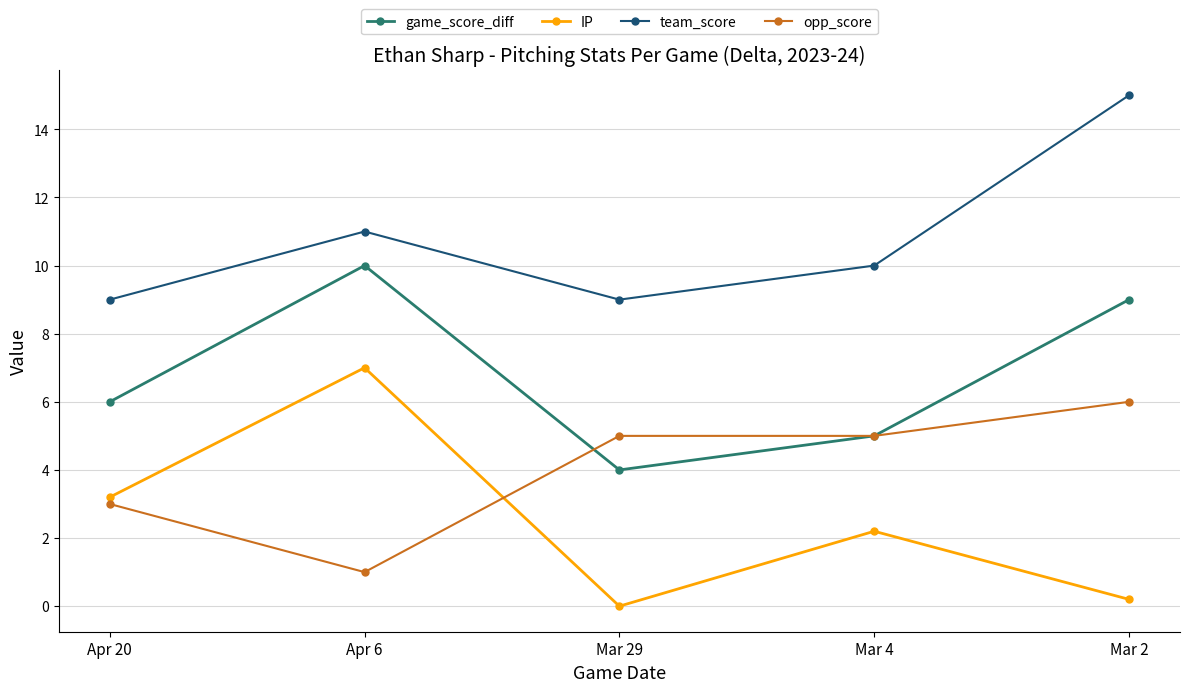

Reading left to right, extract all data points from this chart.

game_score_diff: Apr 20=6.0	Apr 6=10.0	Mar 29=4.0	Mar 4=5.0	Mar 2=9.0
IP: Apr 20=3.2	Apr 6=7.0	Mar 29=0.0	Mar 4=2.2	Mar 2=0.2
team_score: Apr 20=9.0	Apr 6=11.0	Mar 29=9.0	Mar 4=10.0	Mar 2=15.0
opp_score: Apr 20=3.0	Apr 6=1.0	Mar 29=5.0	Mar 4=5.0	Mar 2=6.0